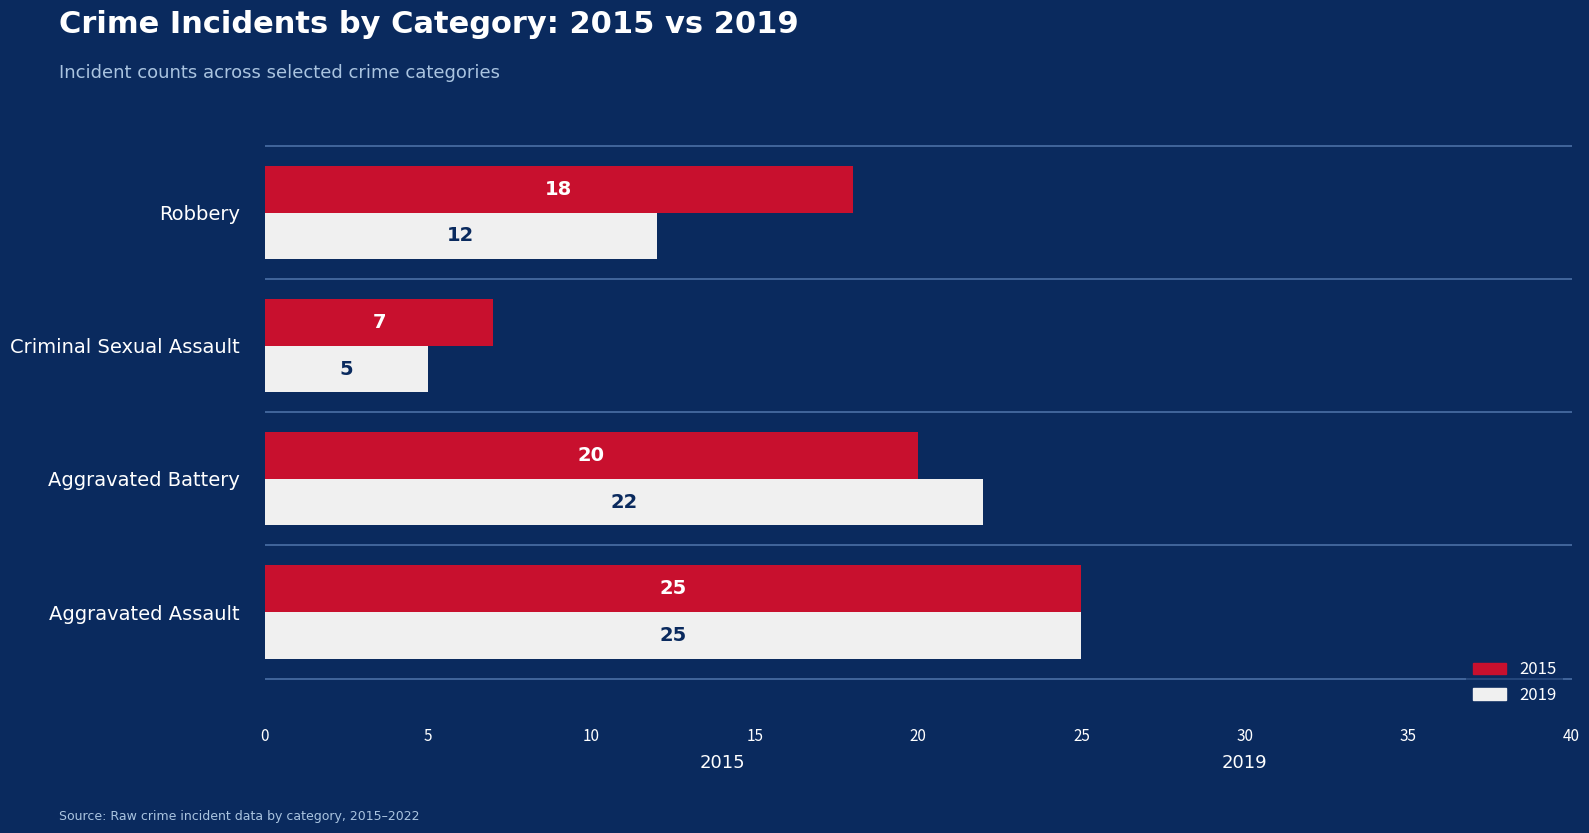

At which label is 2019 closest to 15?

Robbery